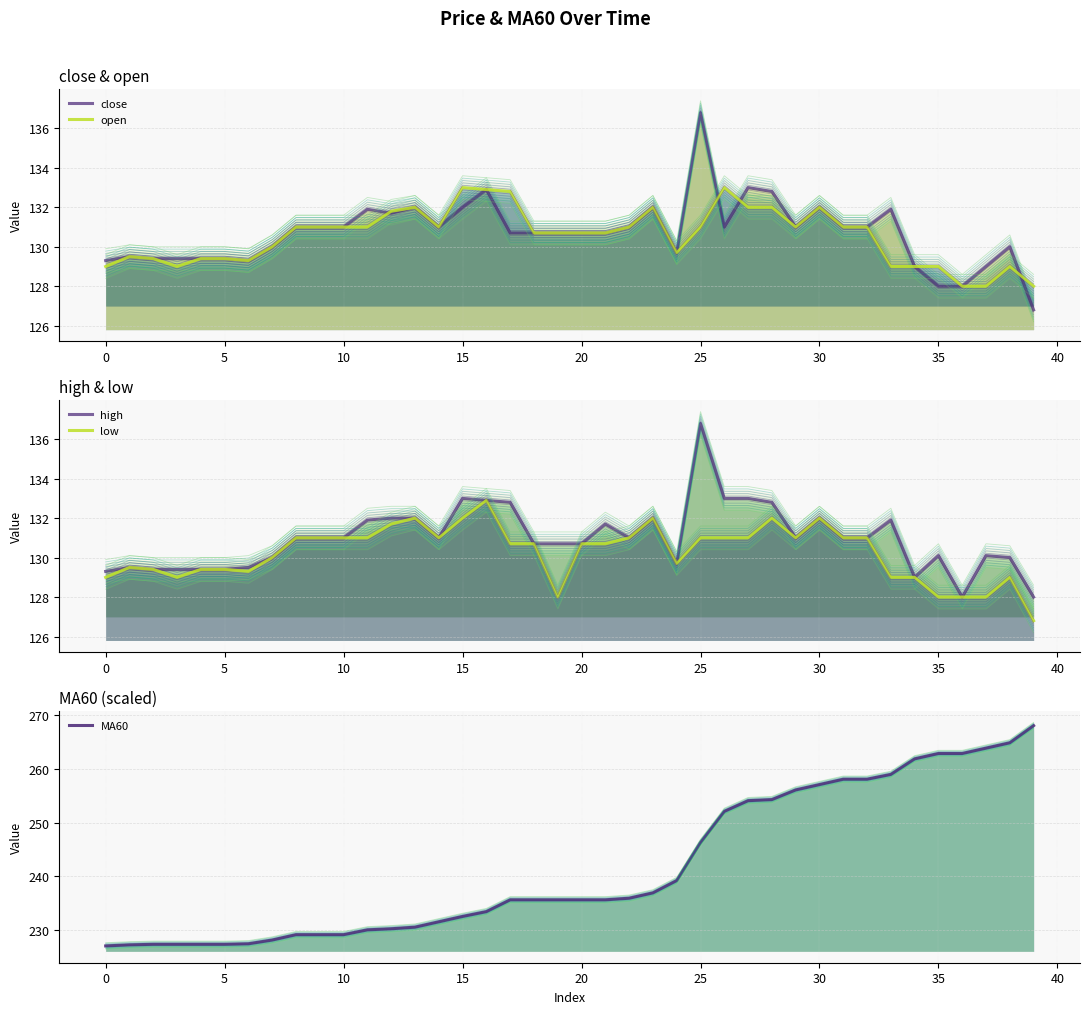

Read the high value at 15.

129.4